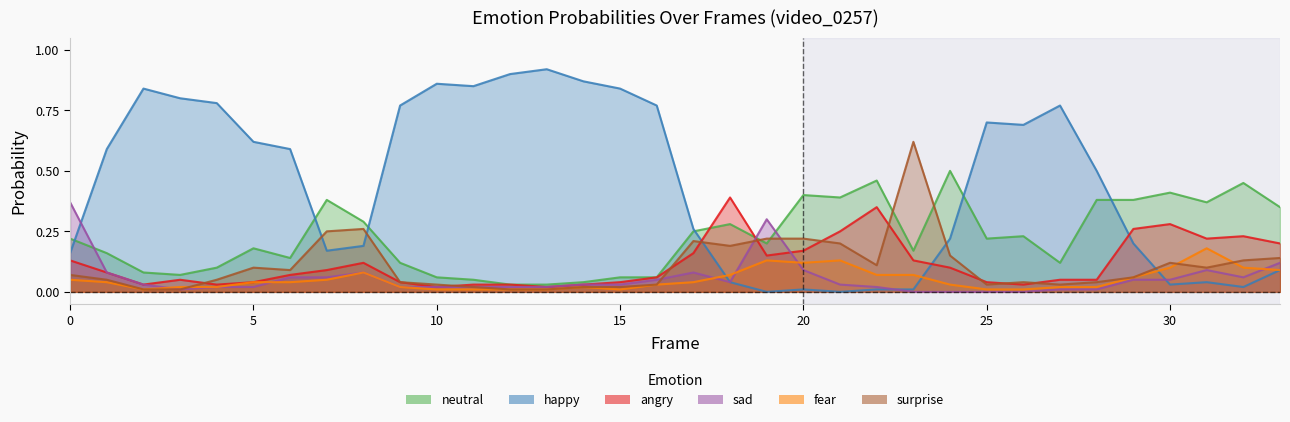

Rank the series at 4 from highest to lowest value.

happy0, neutral0, surprise0, angry0, sad0, fear0